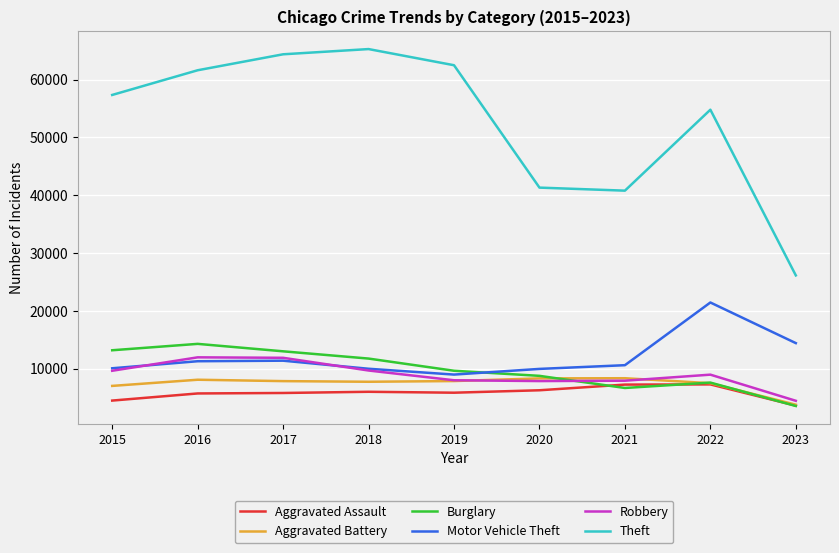

What is the spread (max minus min) of values at 2015?

52870